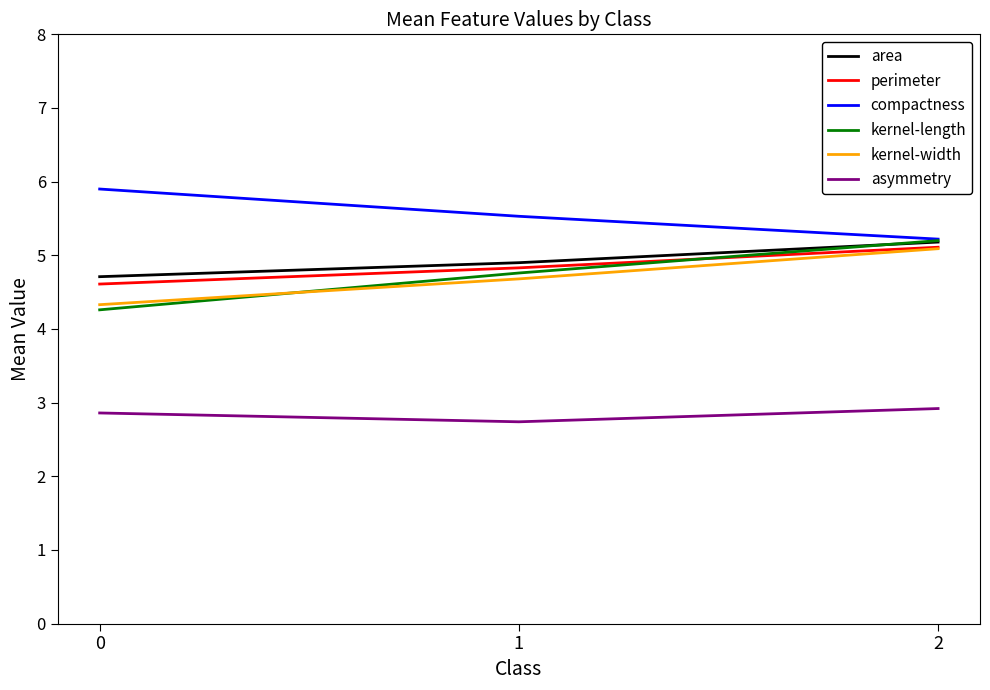

Is it true that area equals 4.7 at 0?

True